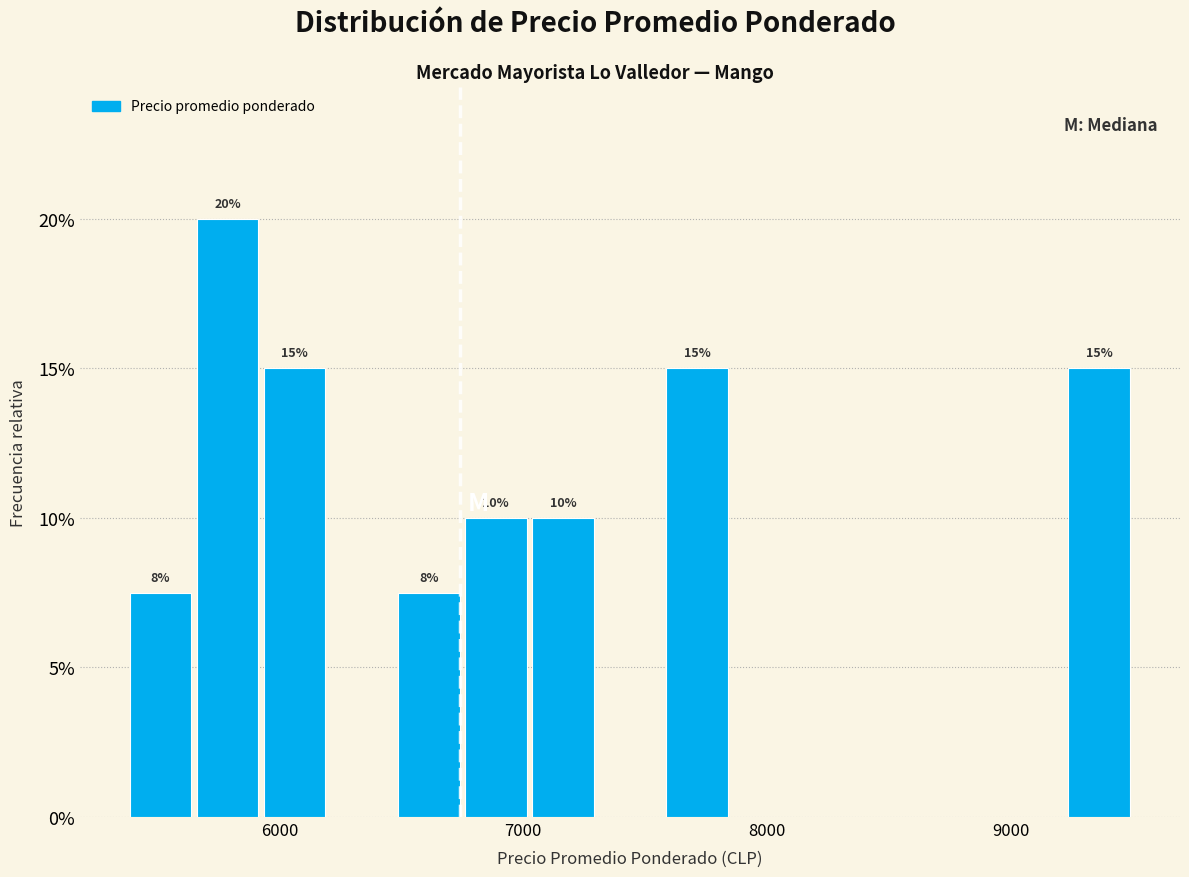

Around what value on the x-axis is the tallest bar? Give the approximate position of its centre, as read against the axis.

5800